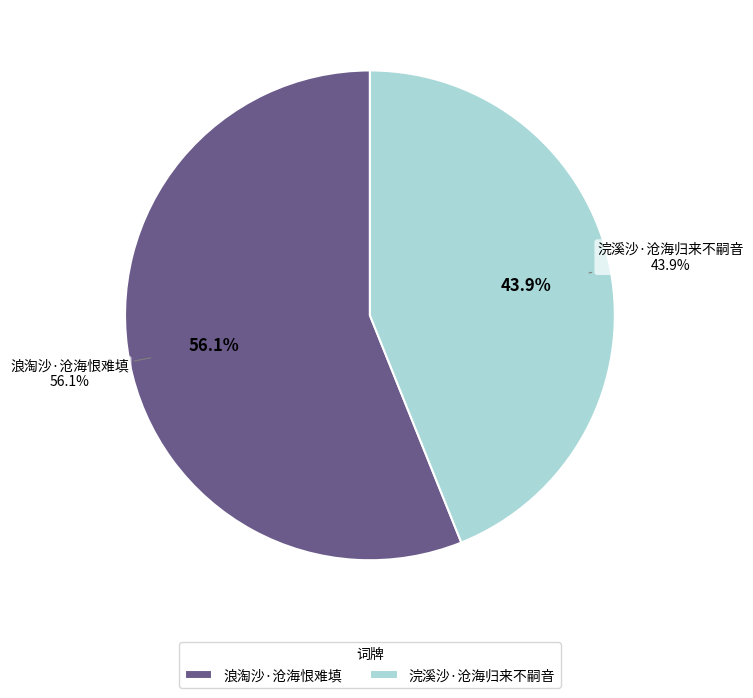

To the nearest percent, what percentage of the pie is 浪淘沙·沧海恨难填?

56%